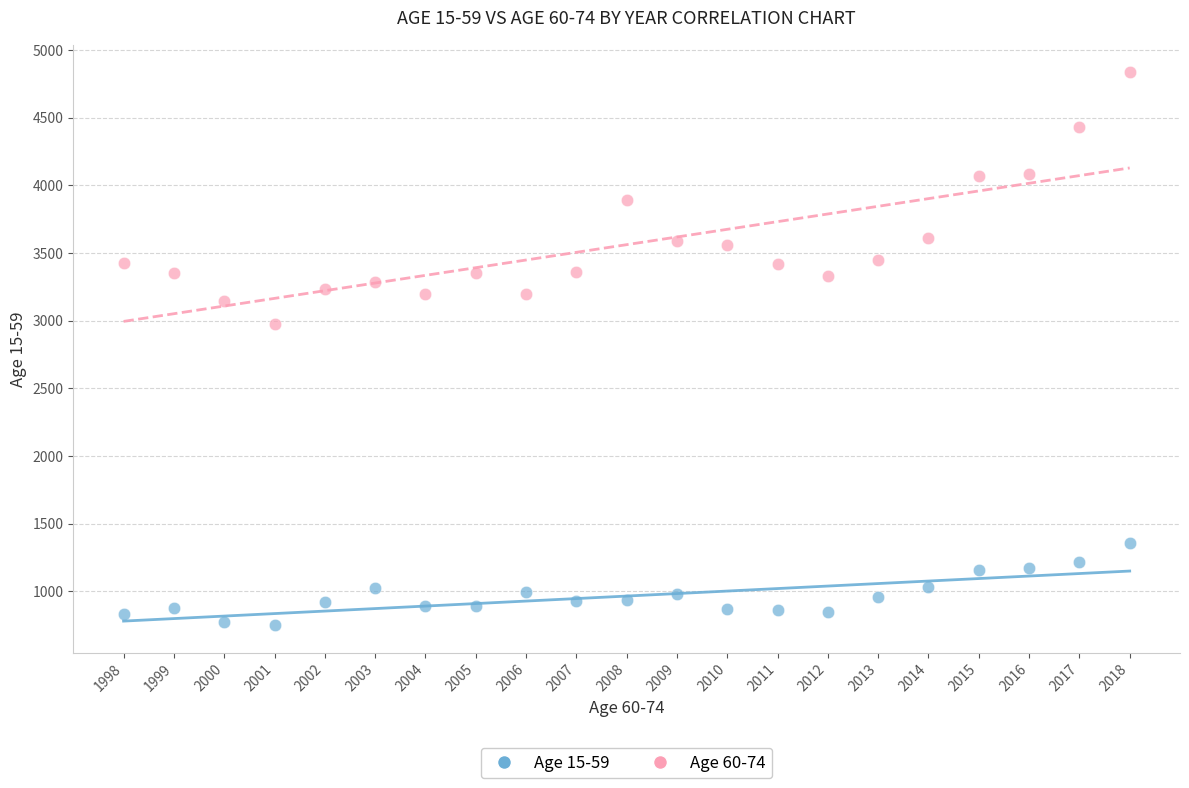

Which series reaches the minimum Y coordinate?

Age 15-59